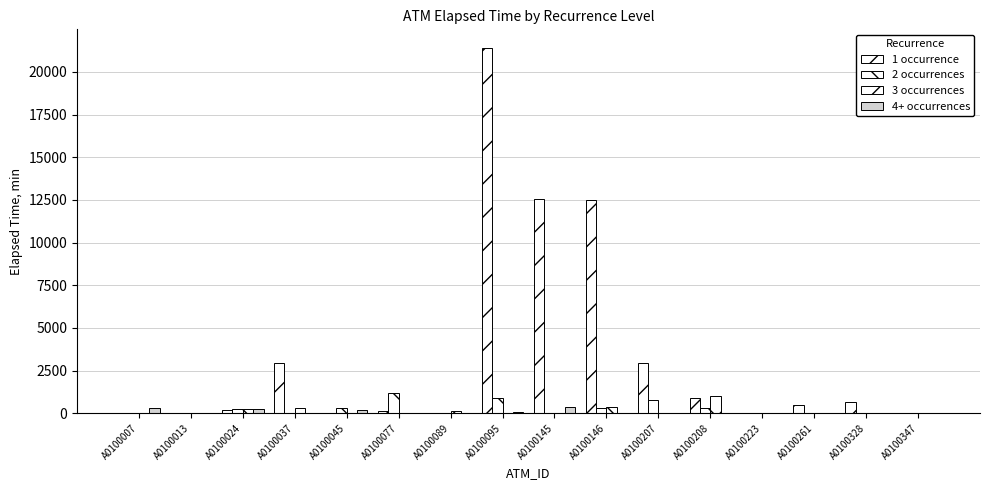

What is the difference between the second highest and second lowest values in the 2 occurrences series?

885